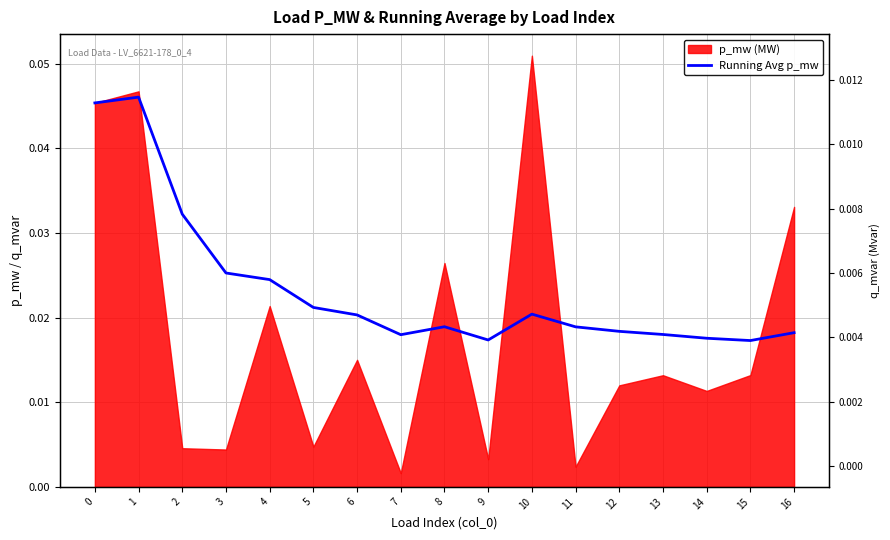

True or false: the data has more than 2 interior local peaks.

True